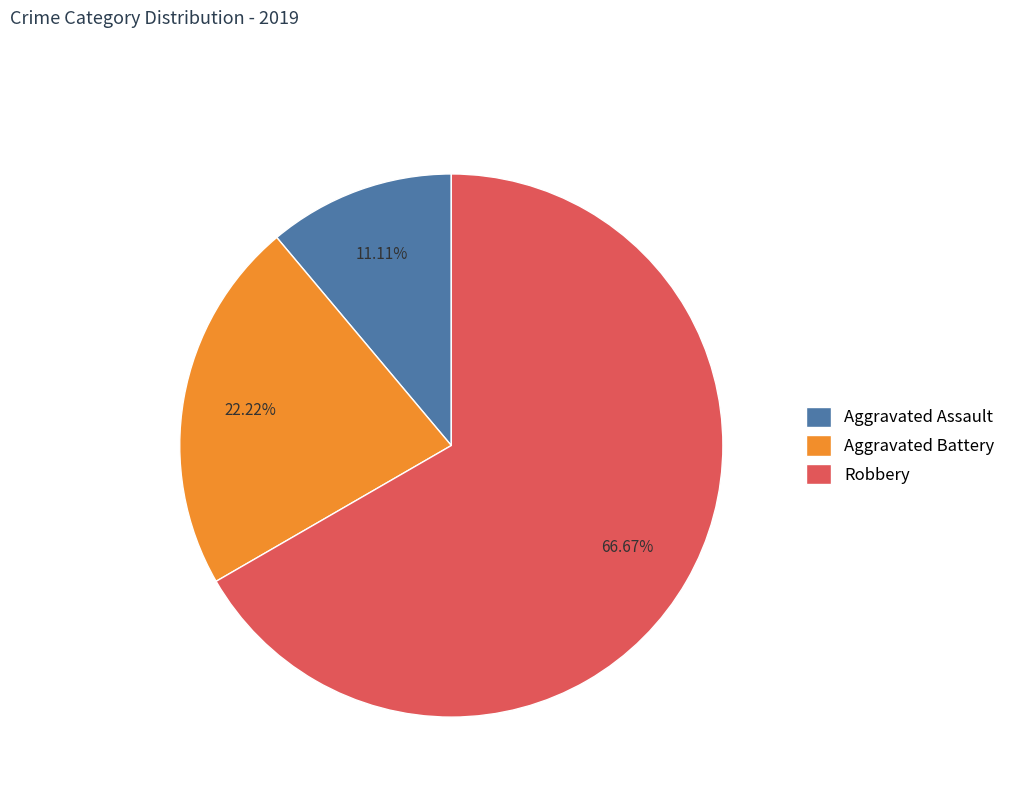

To the nearest percent, what is the difference between the largest and smallest slice percentages?

56%